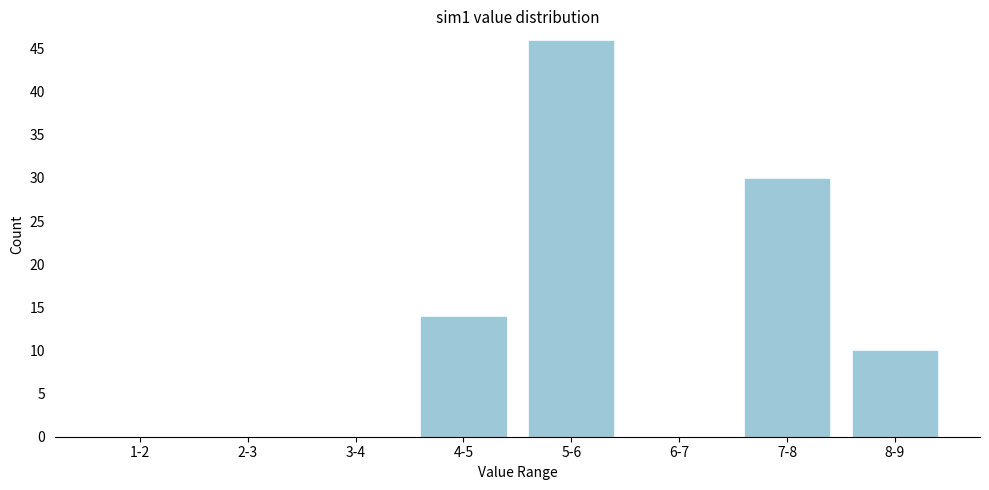

Reading left to right, transcribe all the data shown in this chart.

1-2=0	2-3=0	3-4=0	4-5=14	5-6=46	6-7=0	7-8=30	8-9=10